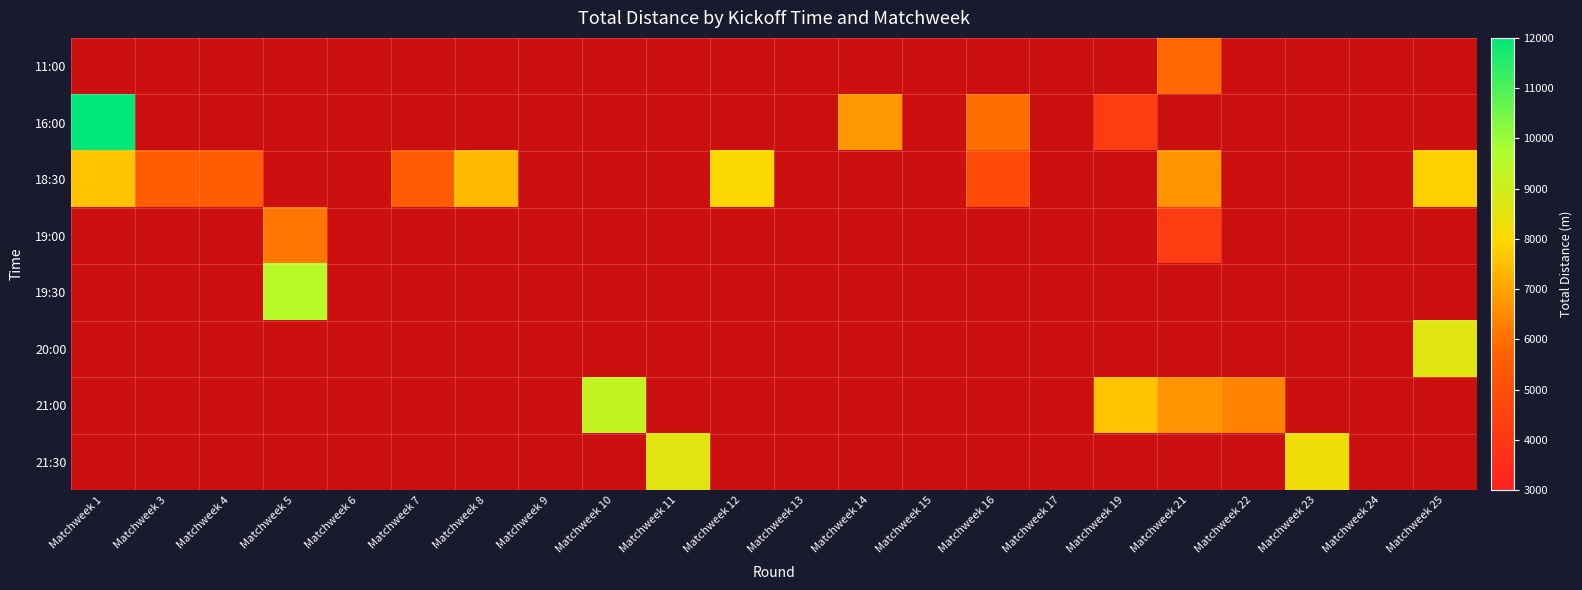

Rank the series at Matchweek 13 from lowest to highest value.

11:00, 16:00, 18:30, 19:00, 19:30, 20:00, 21:00, 21:30